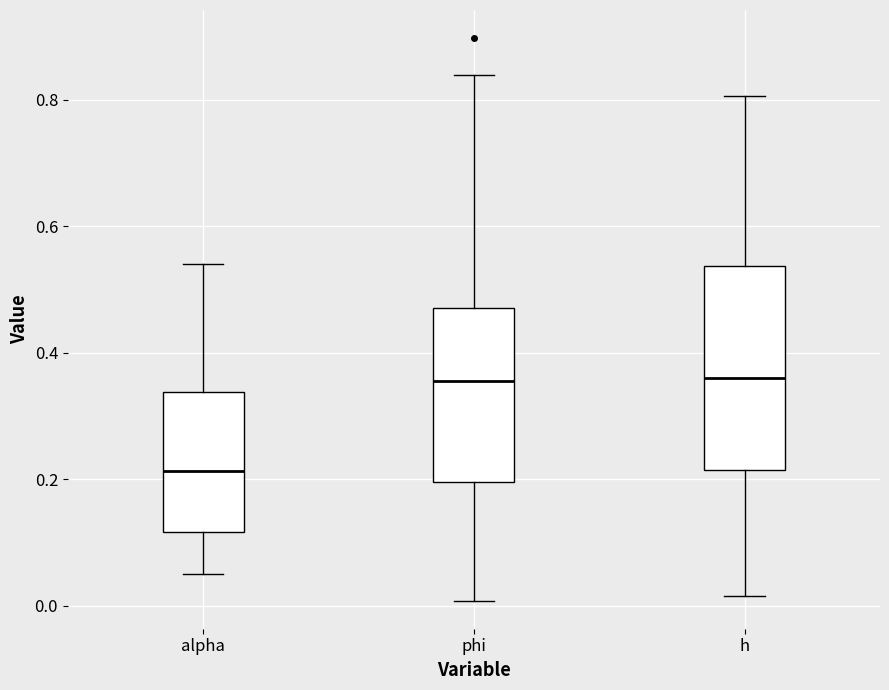

Reading left to right, read every box against the y-axis: the position of its median line, the range the box covers, and the ends of its whiskers. The values are not printed on the chart, so give them approximately, as read against the axis.

alpha: median 0.22, box 0.12 to 0.34, whiskers 0.06 to 0.54
phi: median 0.36, box 0.20 to 0.48, whiskers 0.00 to 0.84
h: median 0.36, box 0.22 to 0.54, whiskers 0.02 to 0.80